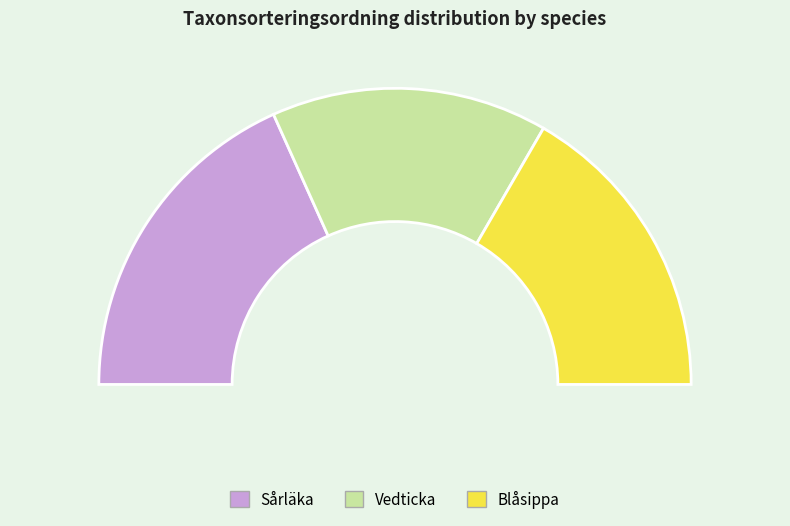

Which has a higher value, Sårläka or Blåsippa?

Sårläka